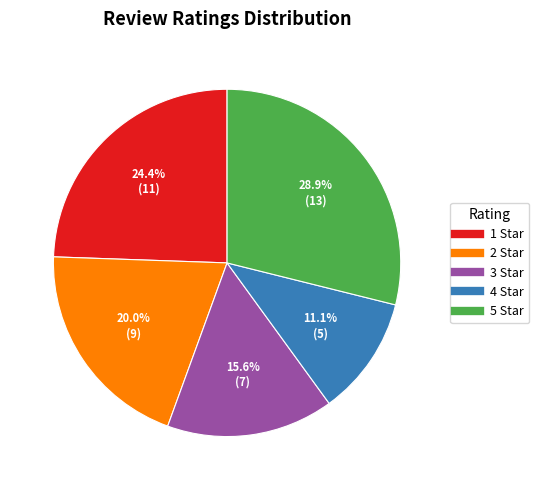

Between 2 Star and 5 Star, which is larger?

5 Star